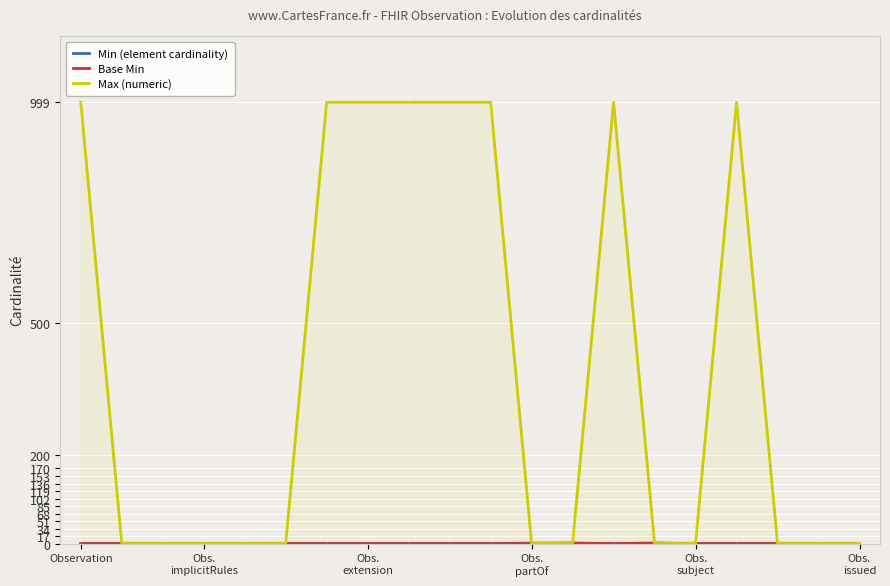

Rank the series by their maximum value, from highest to lowest.

Max (numeric), Min (element cardinality), Base Min